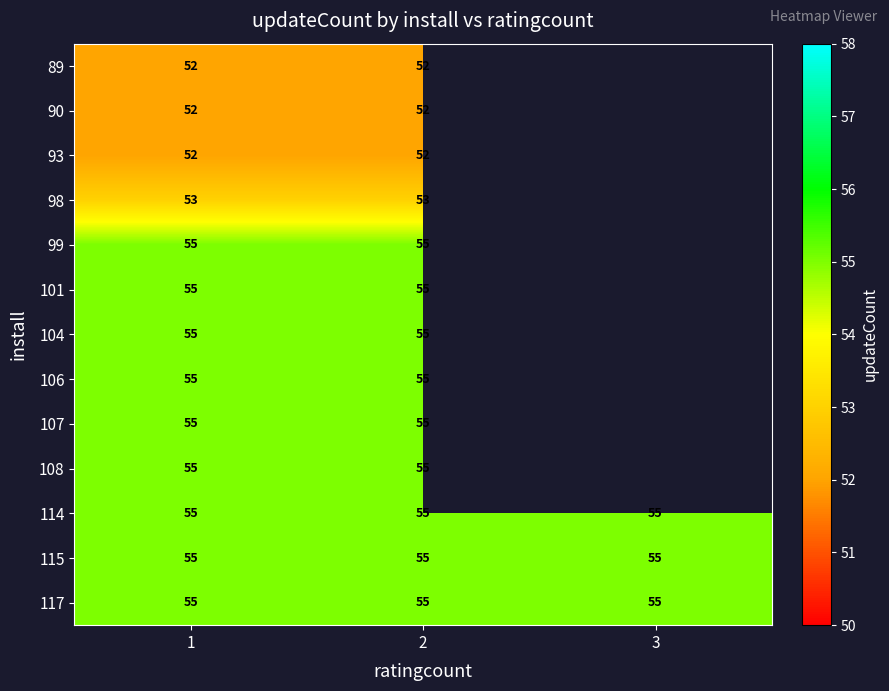

What is the lowest value of the 114 series?

55